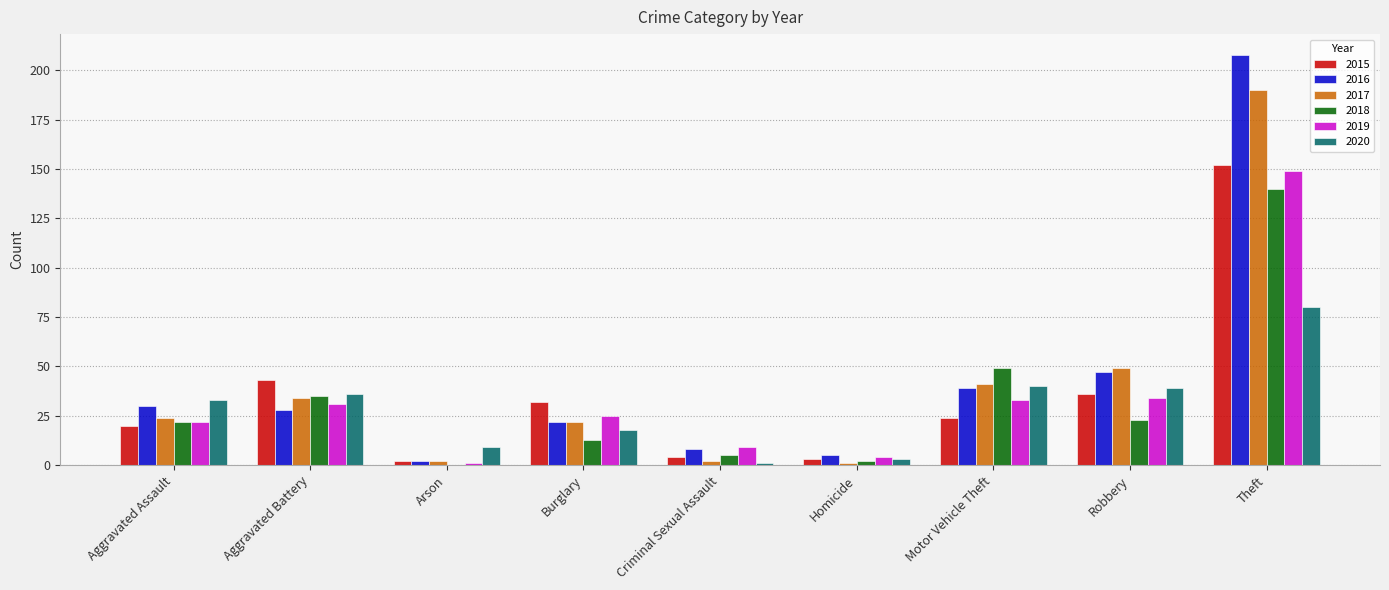

Count the number of data series in this chart.

6